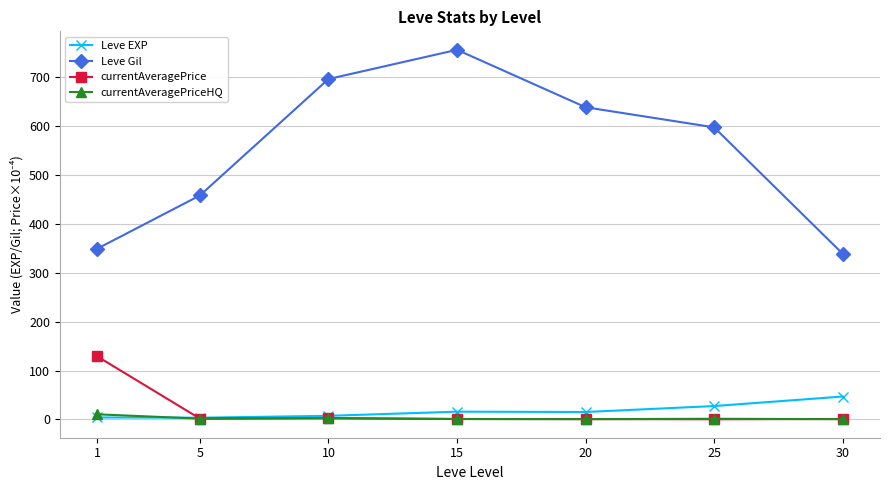

What is the greatest value displayed?

756.3